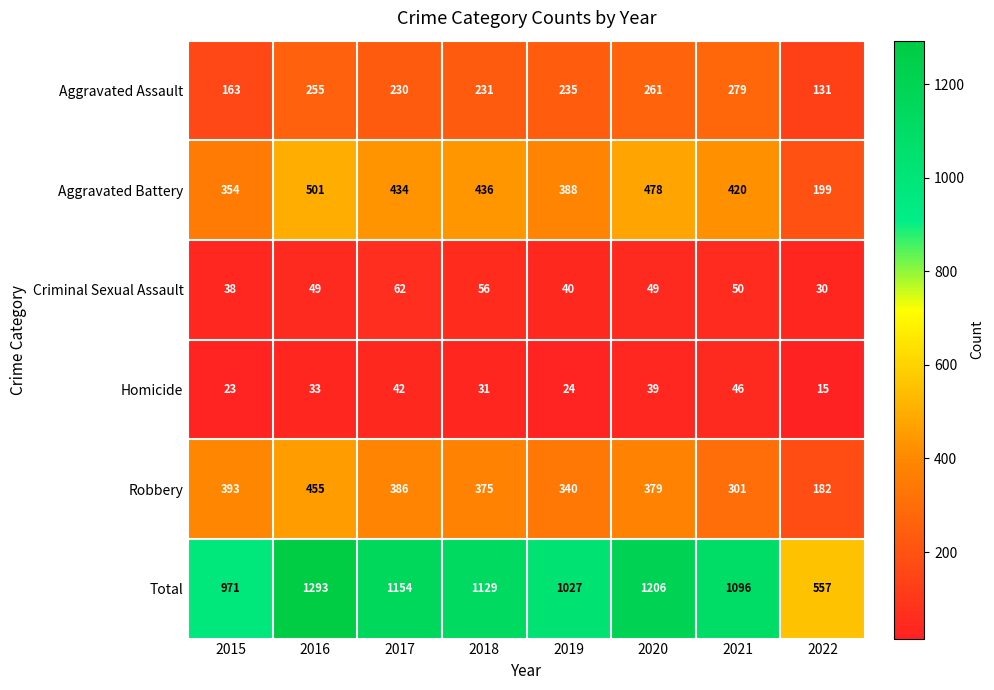

List the labels in order of Total value, smallest first.

2022, 2015, 2019, 2021, 2018, 2017, 2020, 2016